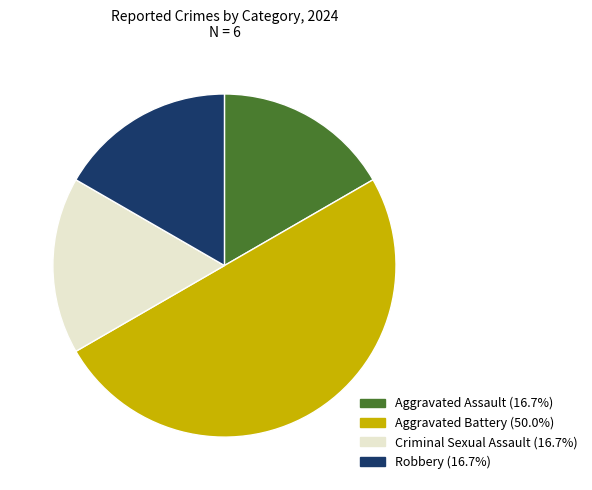

Between Aggravated Assault and Aggravated Battery, which is larger?

Aggravated Battery